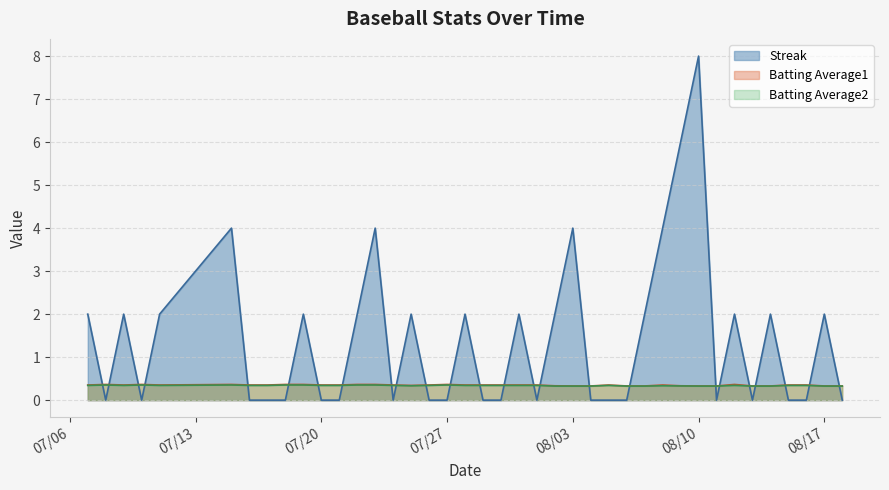

Does the chart have visible grid lines?

Yes